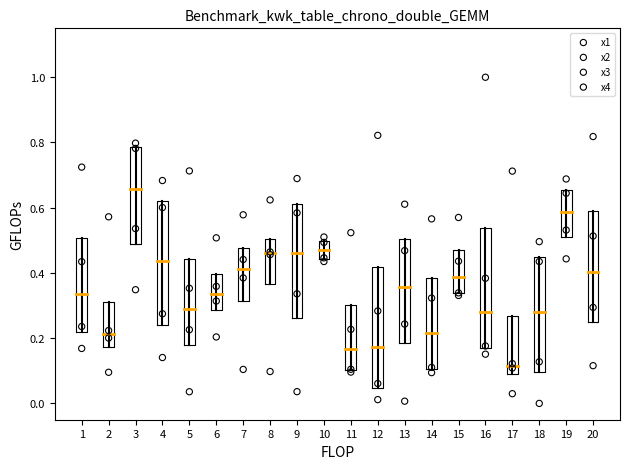

What is the X range (max minus min) for the scatter plot?

19.0